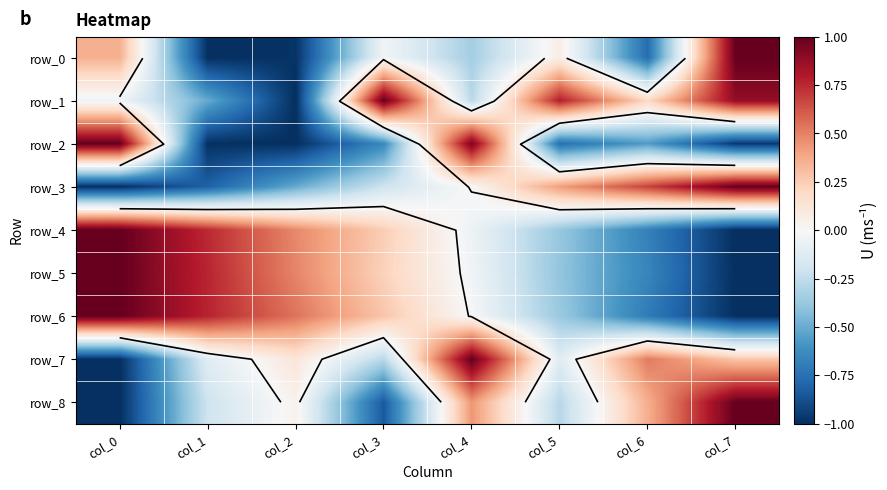

How many data points does each series have?

8